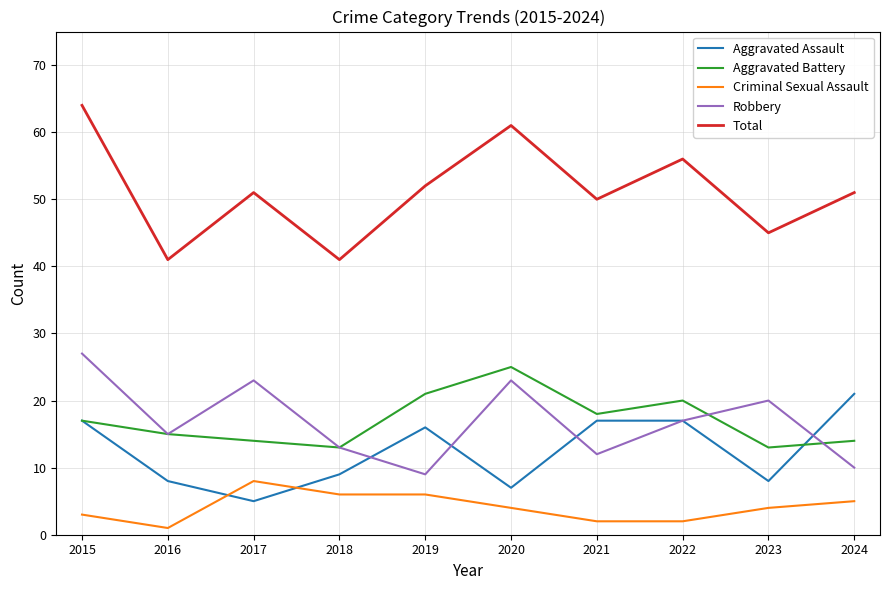

What is the sum of the Aggravated Assault values at 2017 and 2020?

12